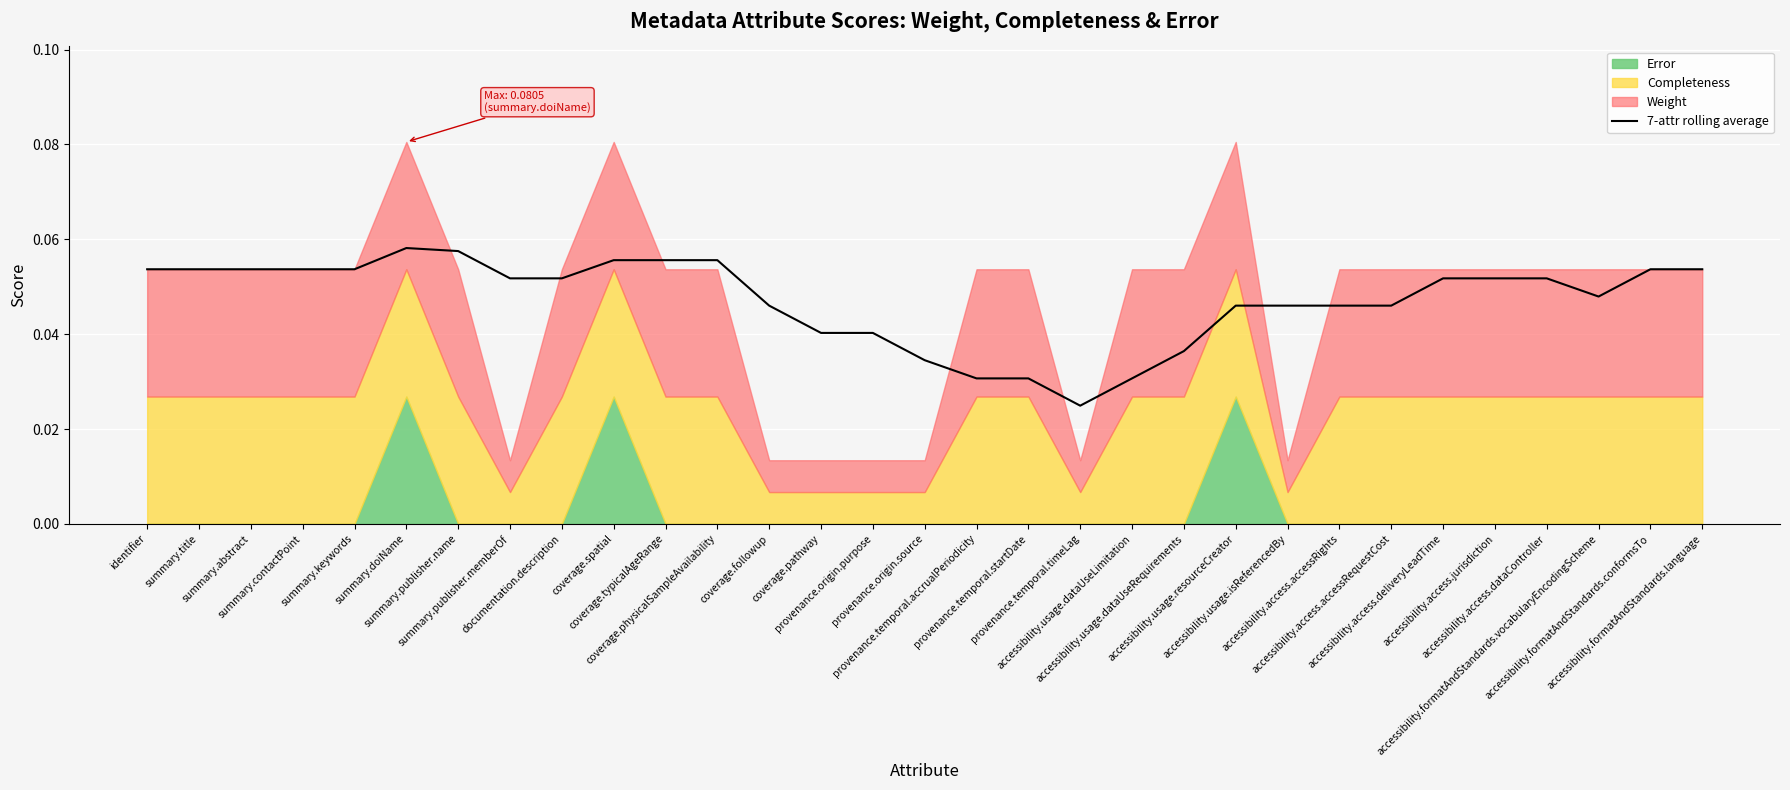

How many lines are shown in the chart?

1